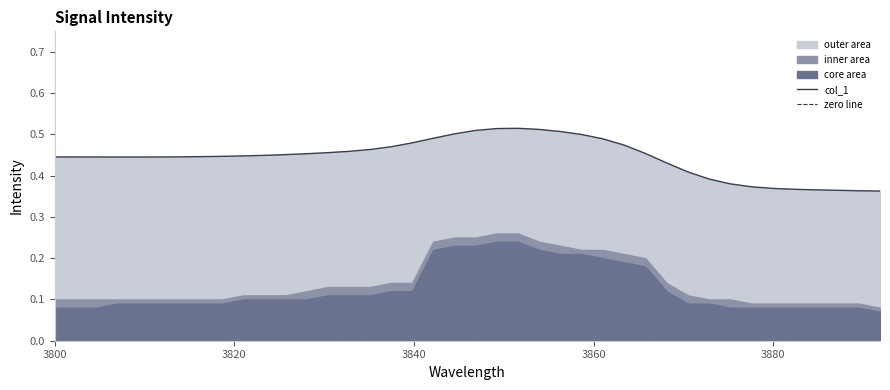

How many categories are shown in the chart?

40